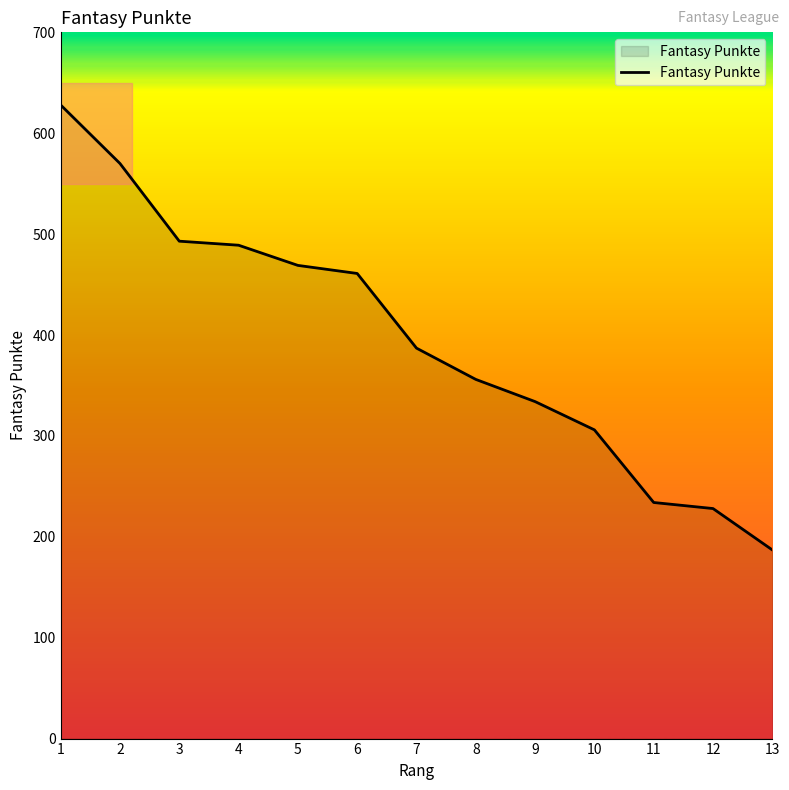

What is the difference between the maximum and minimum values?

441